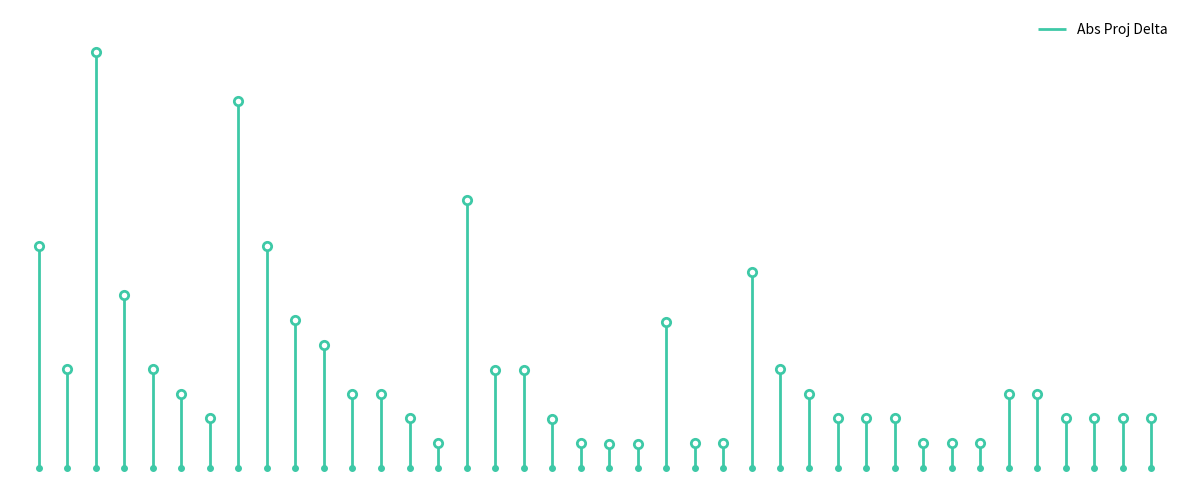

What is the maximum value shown in the chart?

16.8